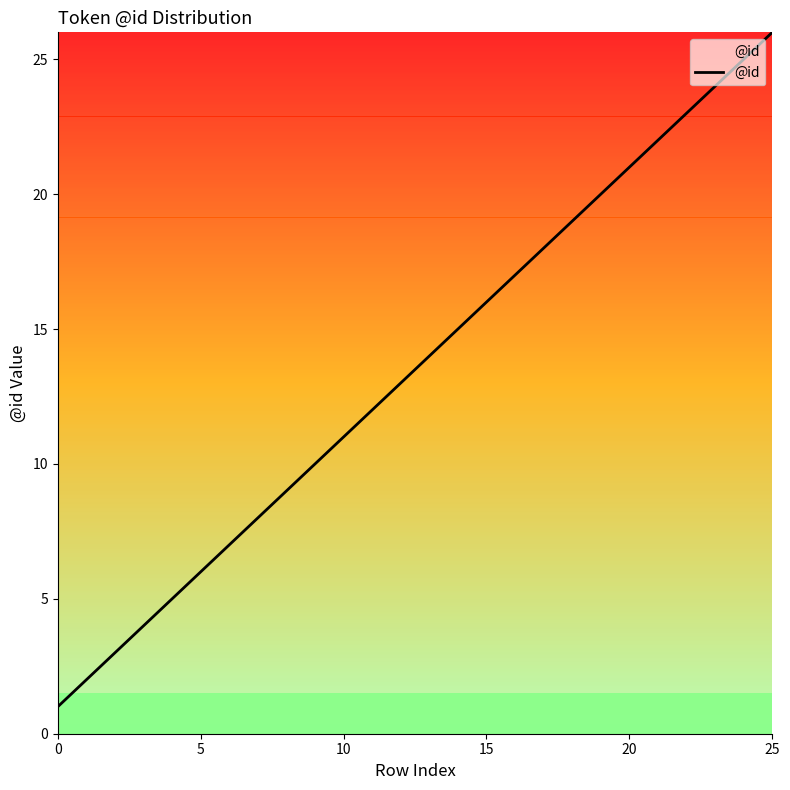

What is the difference between the maximum and minimum values?

25